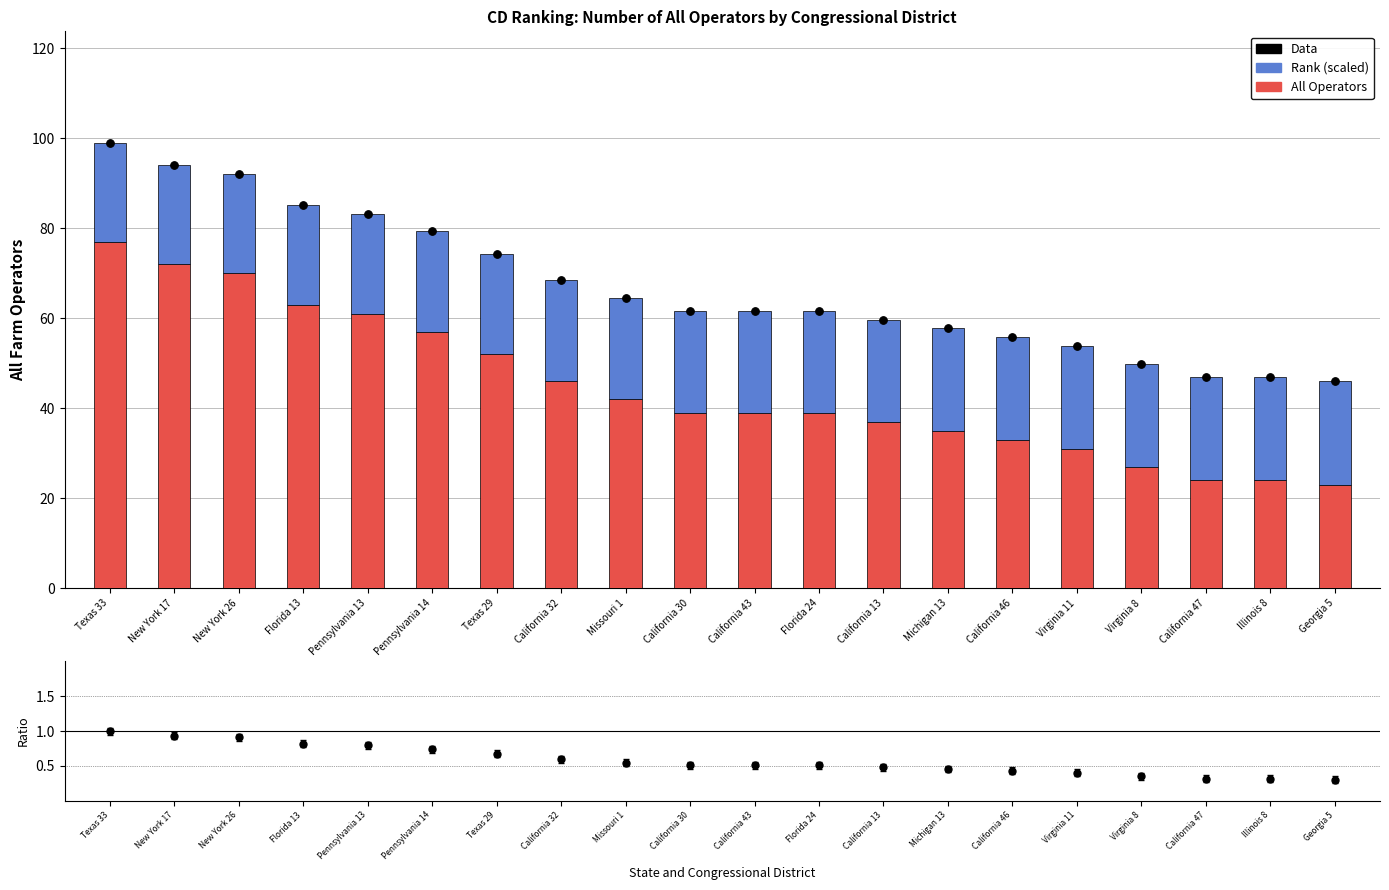

What is the total value across all series at Missouri 1?

129.5